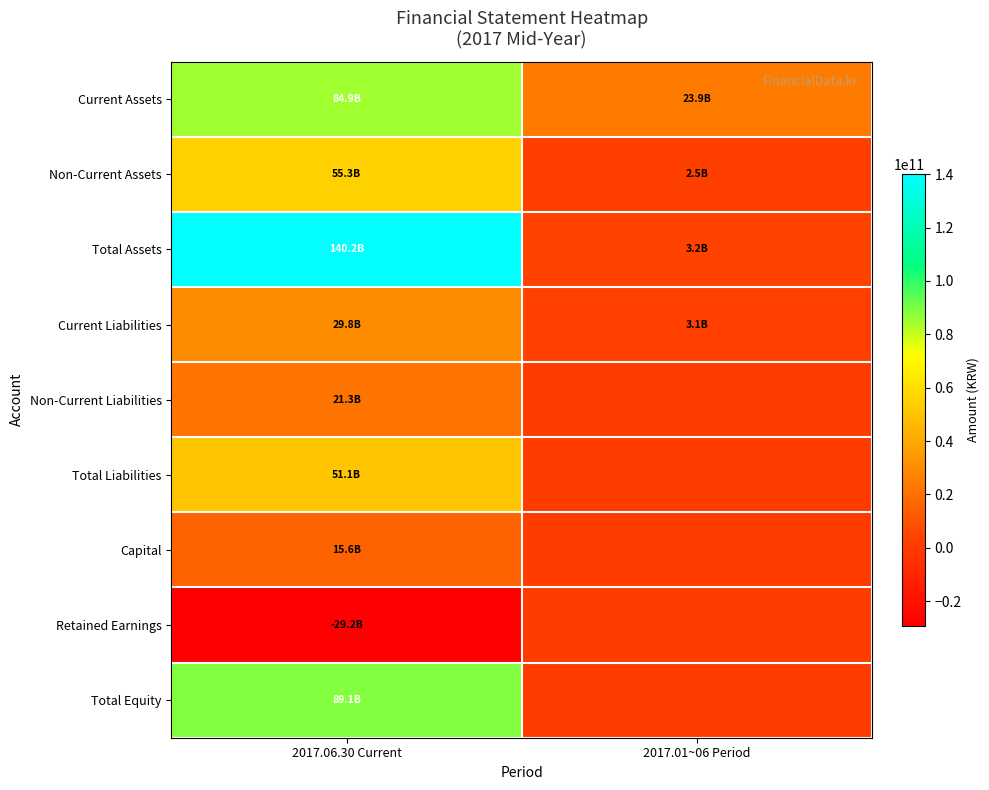

List the series in order of their peak value, lowest first.

Retained Earnings, Capital, Non-Current Liabilities, Current Liabilities, Total Liabilities, Non-Current Assets, Current Assets, Total Equity, Total Assets